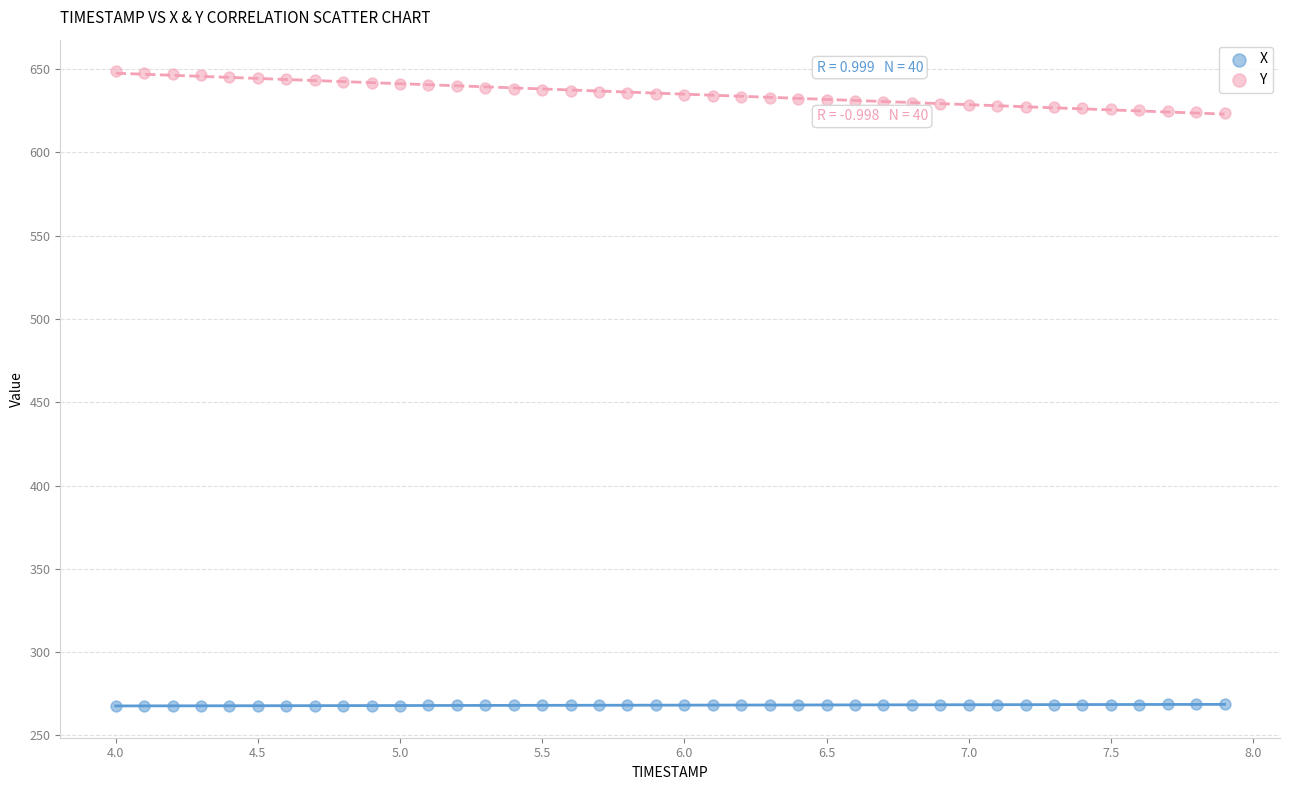

Across all data points, what is the range of X values (max minus min)?

3.9